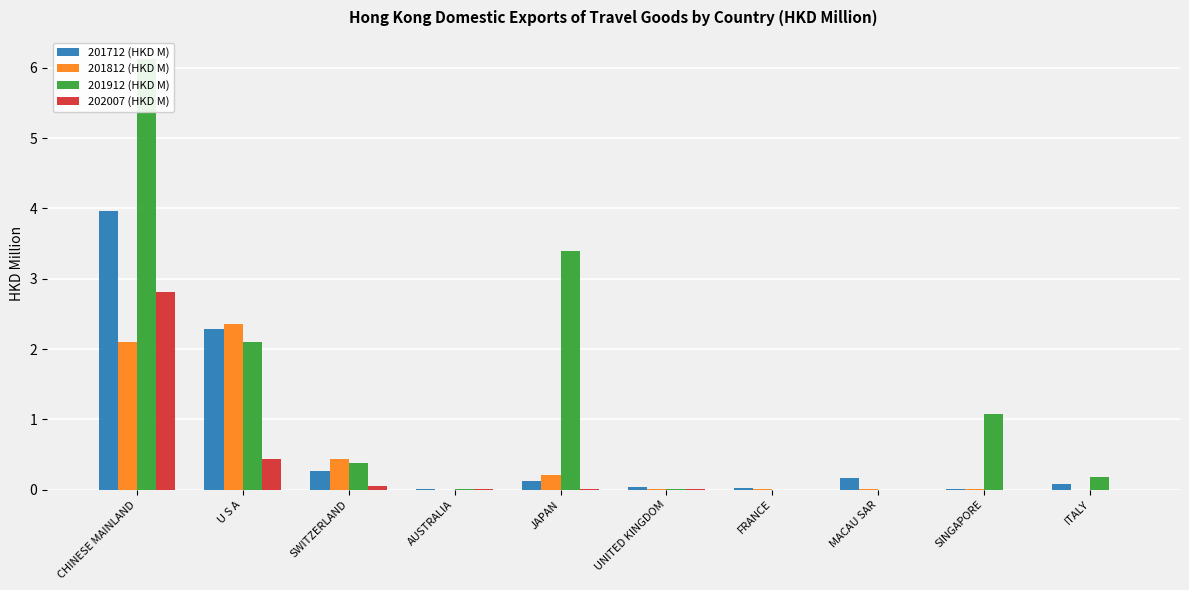

Reading left to right, what are all the values shown in this chart?

201712 (HKD M): 4.0	2.3	0.3	0.0	0.1	0.0	0.0	0.2	0.0	0.1
201812 (HKD M): 2.1	2.4	0.4	0.0	0.2	0.0	0.0	0.0	0.0	0.0
201912 (HKD M): 6.1	2.1	0.4	0.0	3.4	0.0	0.0	0.0	1.1	0.2
202007 (HKD M): 2.8	0.4	0.1	0.0	0.0	0.0	0.0	0.0	0.0	0.0